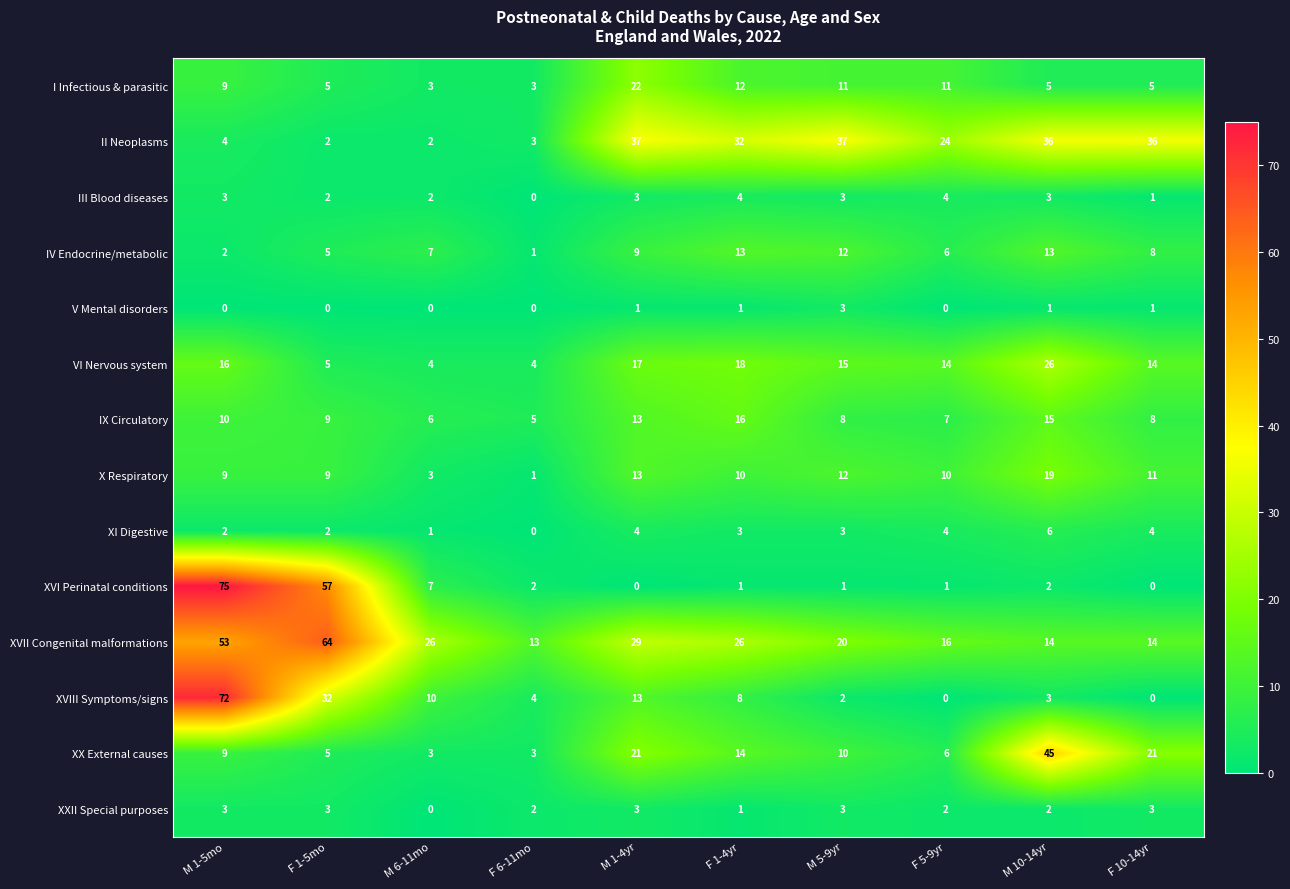

Where is XXII Special purposes nearest to the value 1?

F 1-4yr